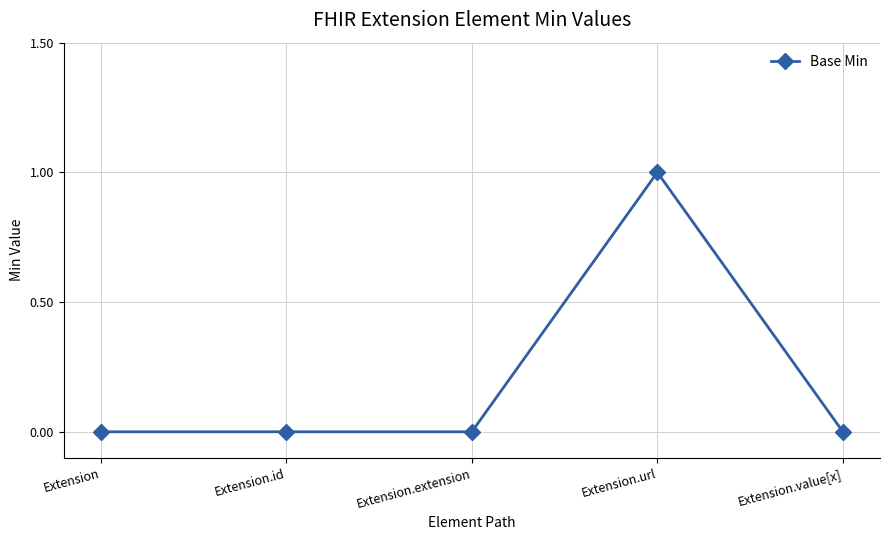

Reading right to left, transcribe all the data shown in this chart.

0	1	0	0	0